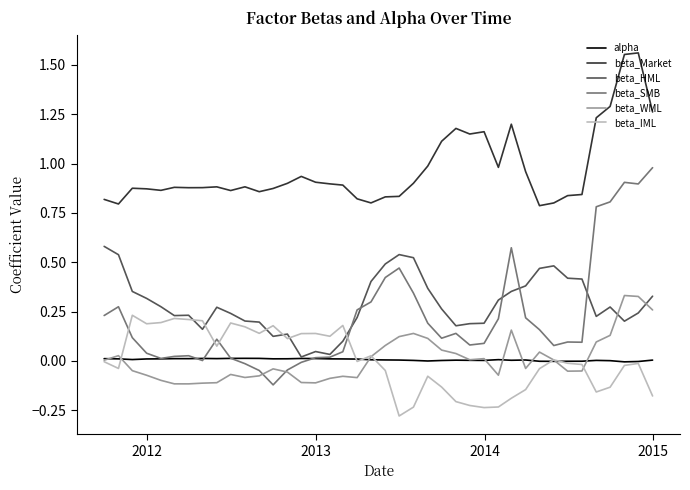

How many series are shown in this chart?

6